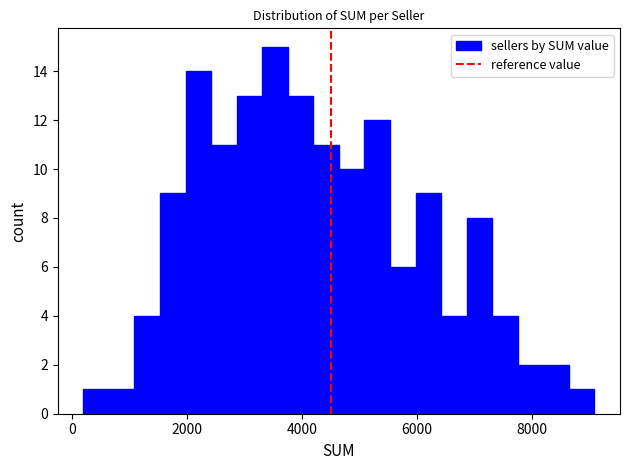

Around what value on the x-axis is the tallest bar? Give the approximate position of its centre, as read against the axis.

3600